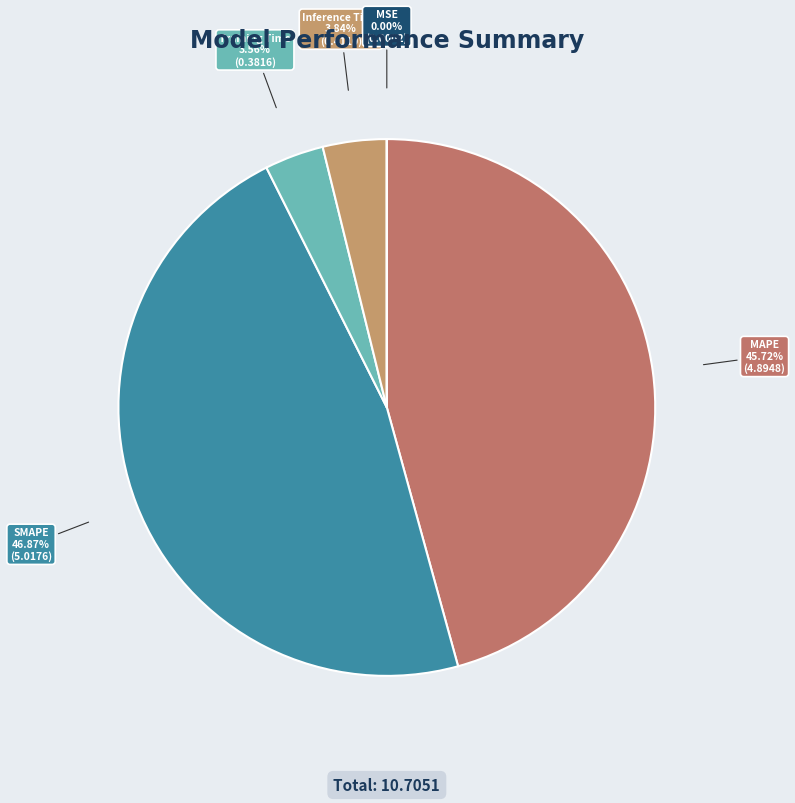

Do Training Time and Inference Time together represent more than half of the pie?

No